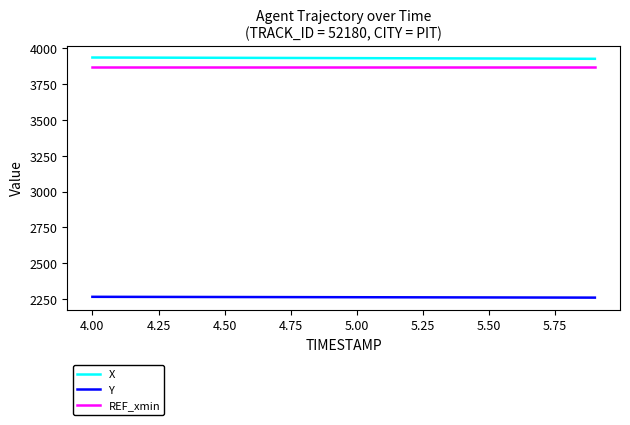

True or false: Y and X cross at least once.

False